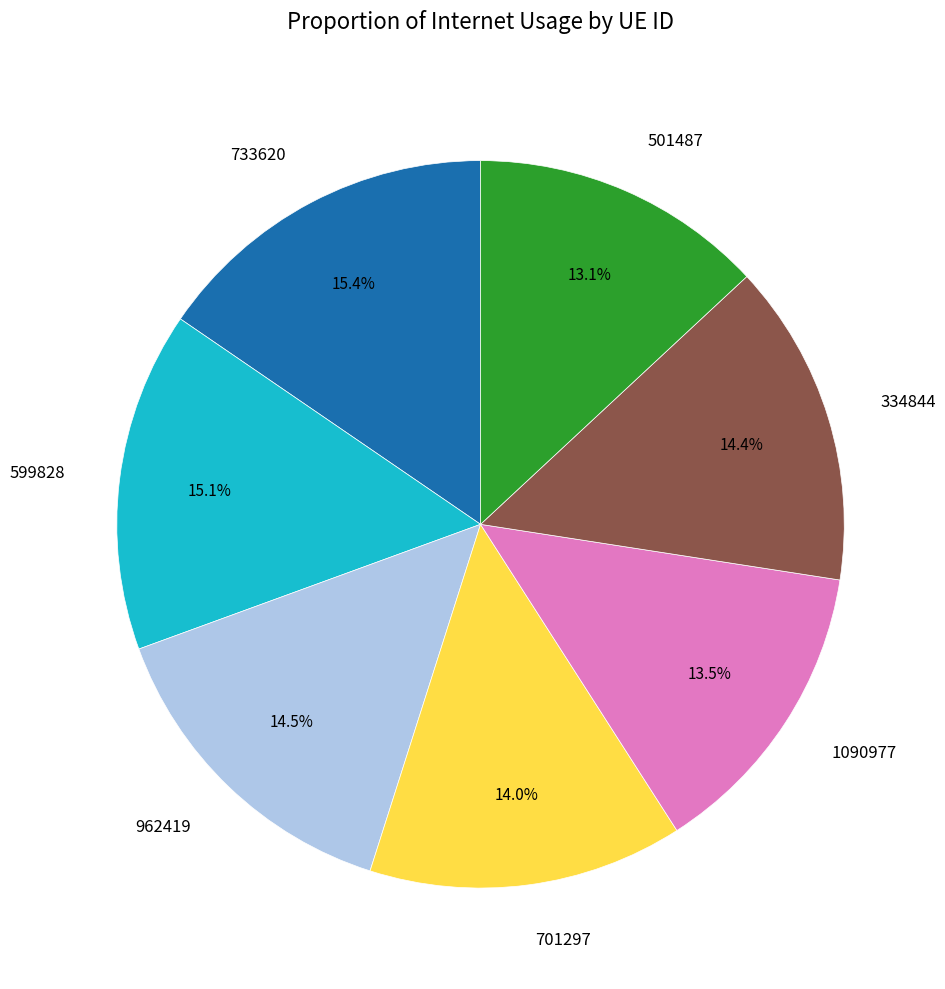

The 1090977 slice represents 5% of the pie. True or false?

False